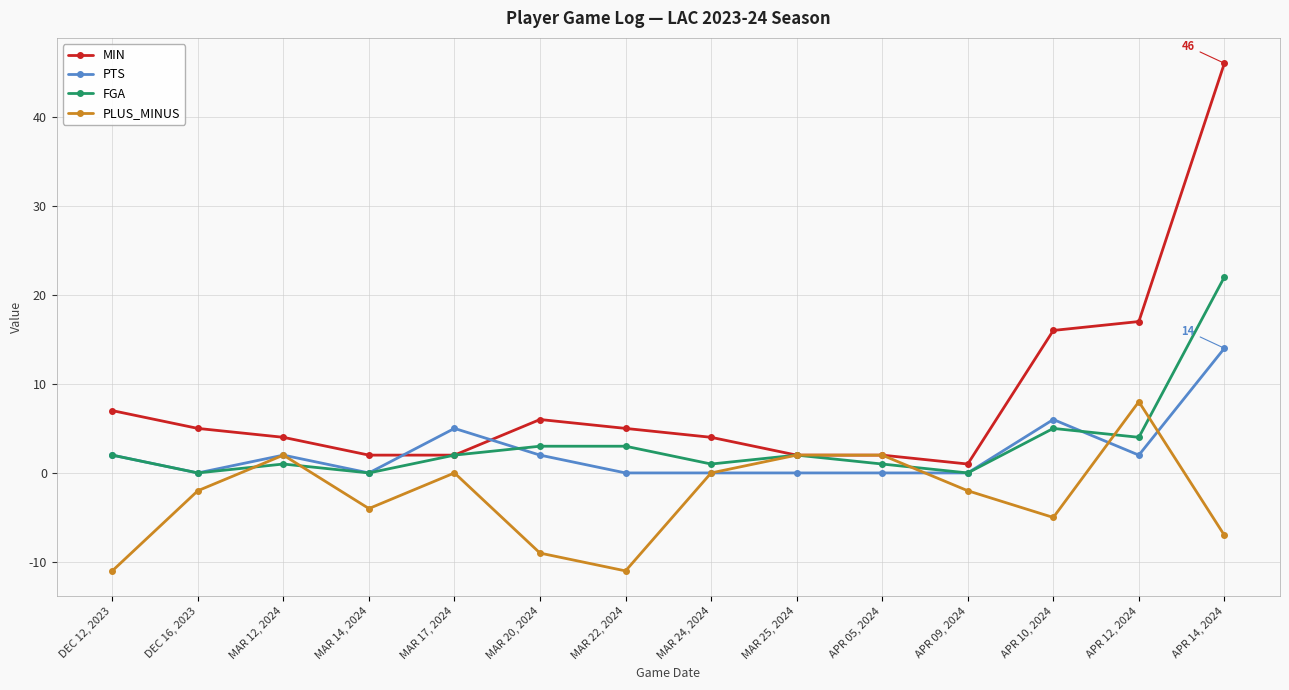

Reading right to left, what are all the values shown in this chart?

MIN: 46	17	16	1	2	2	4	5	6	2	2	4	5	7
PTS: 14	2	6	0	0	0	0	0	2	5	0	2	0	2
FGA: 22	4	5	0	1	2	1	3	3	2	0	1	0	2
PLUS_MINUS: -7	8	-5	-2	2	2	0	-11	-9	0	-4	2	-2	-11